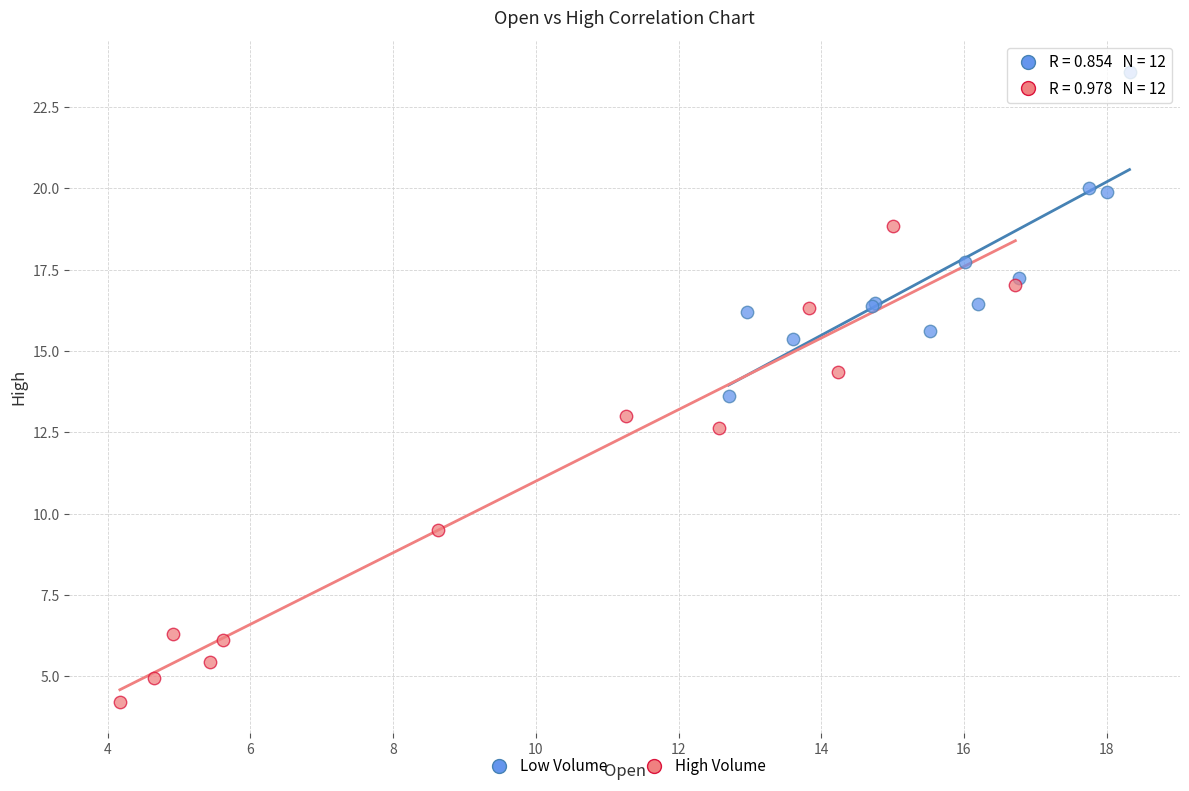

Which series contains the highest Y value?

Low Volume